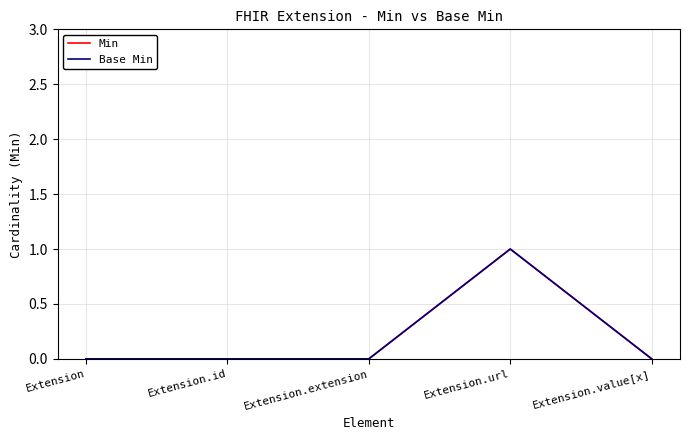

Is this an area chart (filled region under the line)?

No